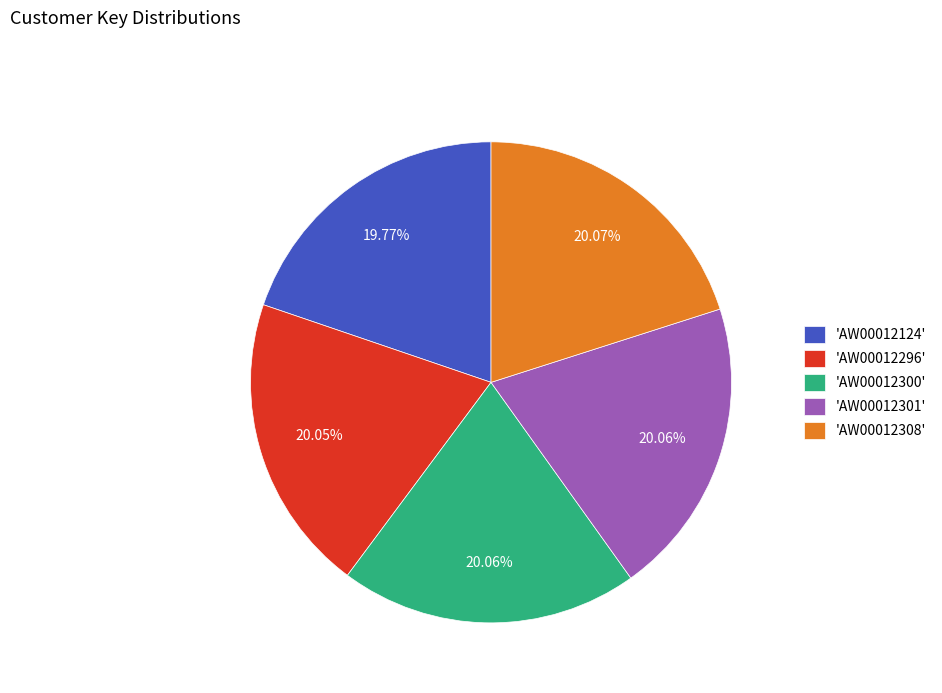

How many segments does this pie chart have?

5